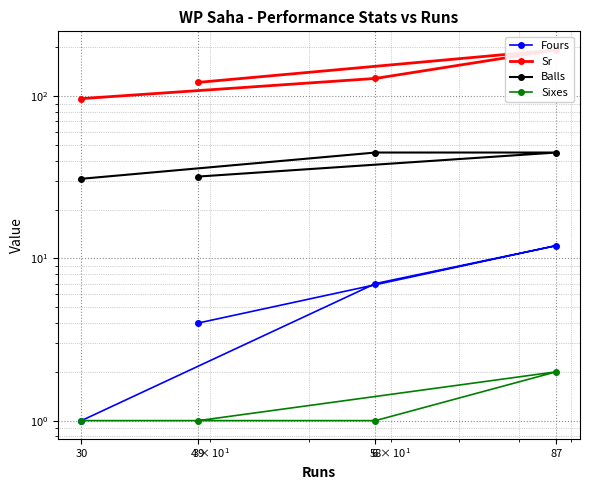

Which series has the largest range (max minus min)?

Sr